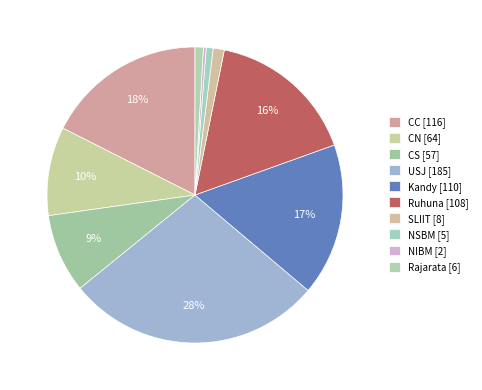

What percentage do CN and Ruhuna together represent?

26.0%